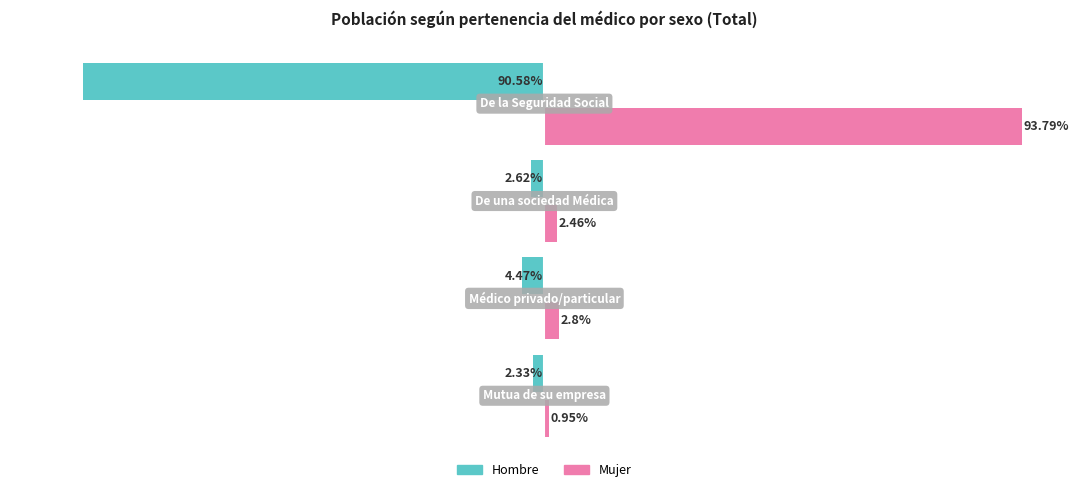

What are all the series names shown in the legend?

Hombre, Mujer